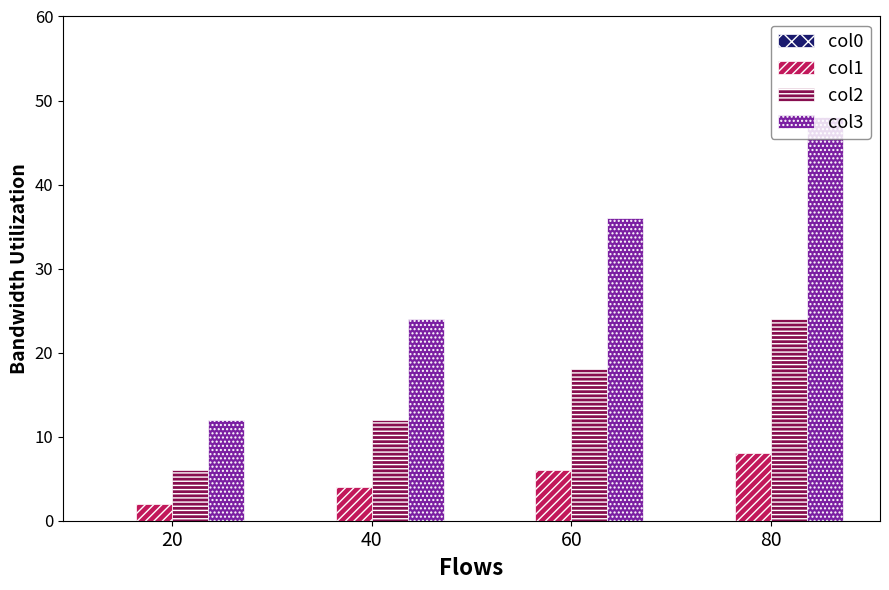

Between 20 and 40, which series saw the biggest shift?

col3